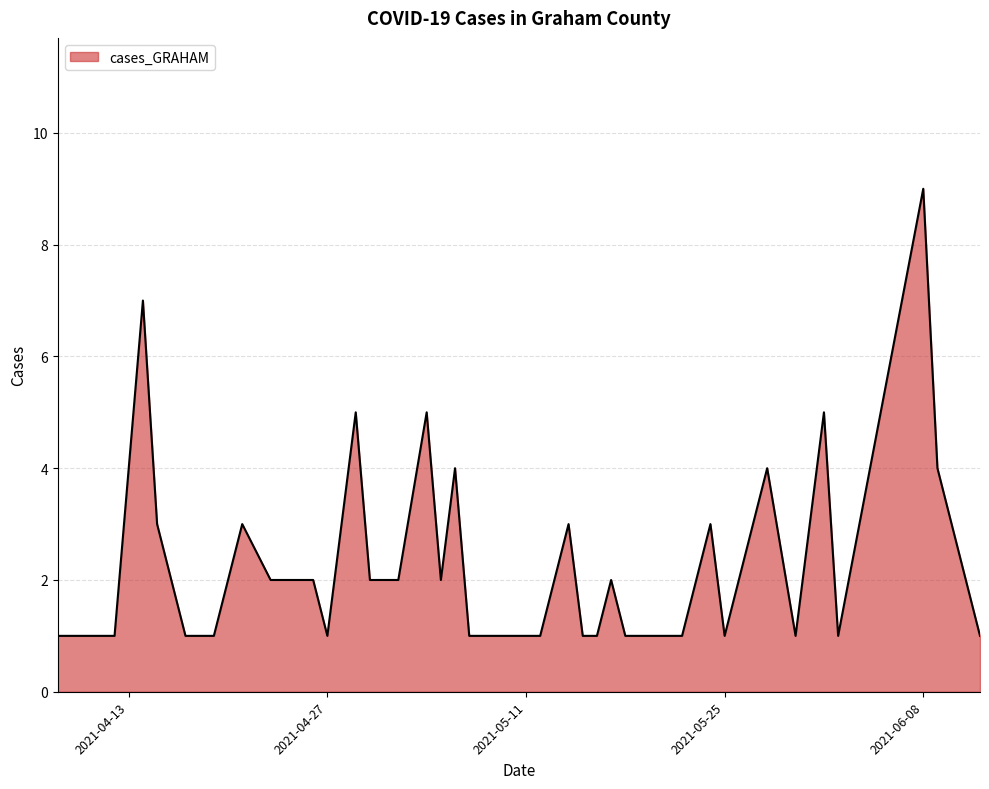

Count the number of categories in the chart.

40